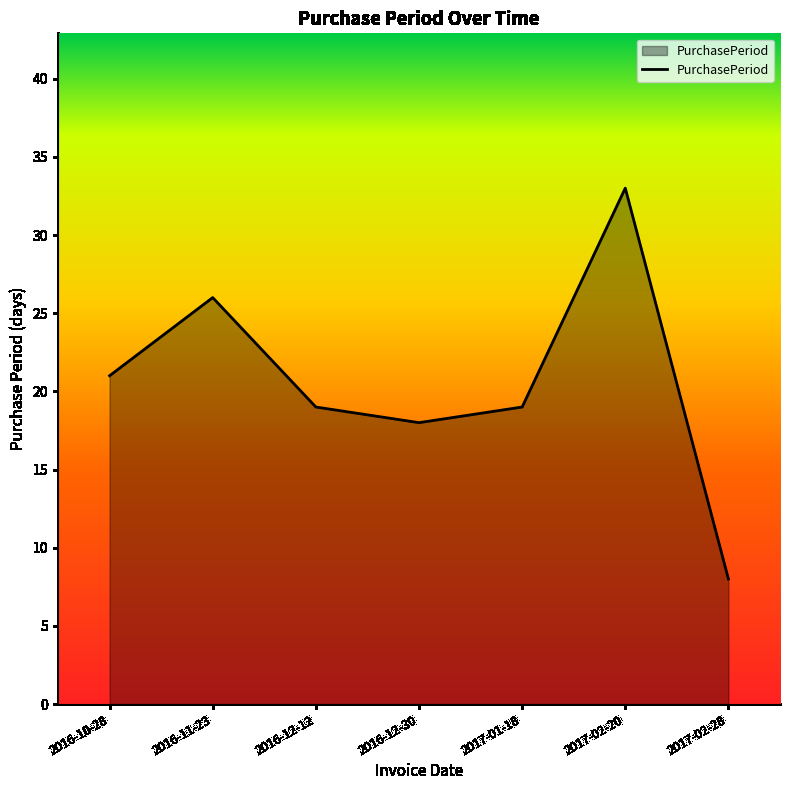

What is the sum of all values?

144